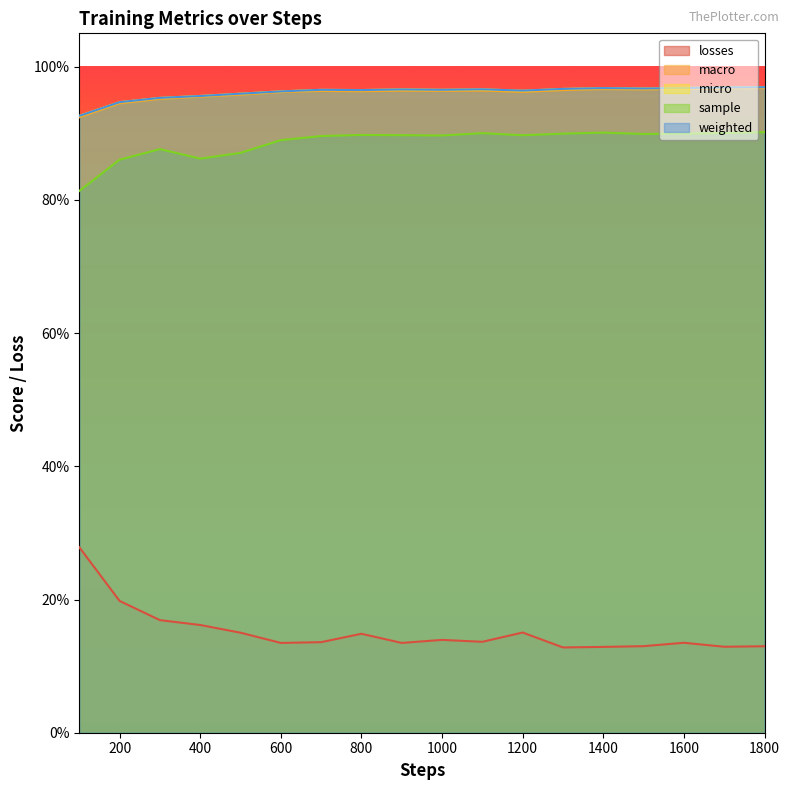

At which label is macro closest to 0?

100